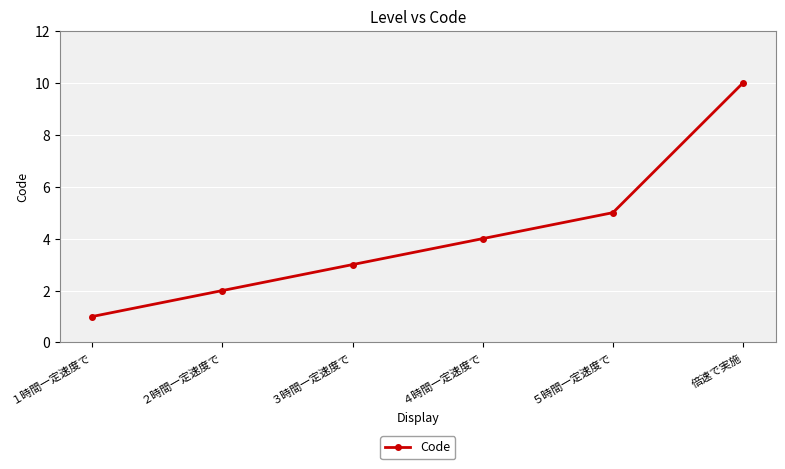

What is the minimum value shown in the chart?

1